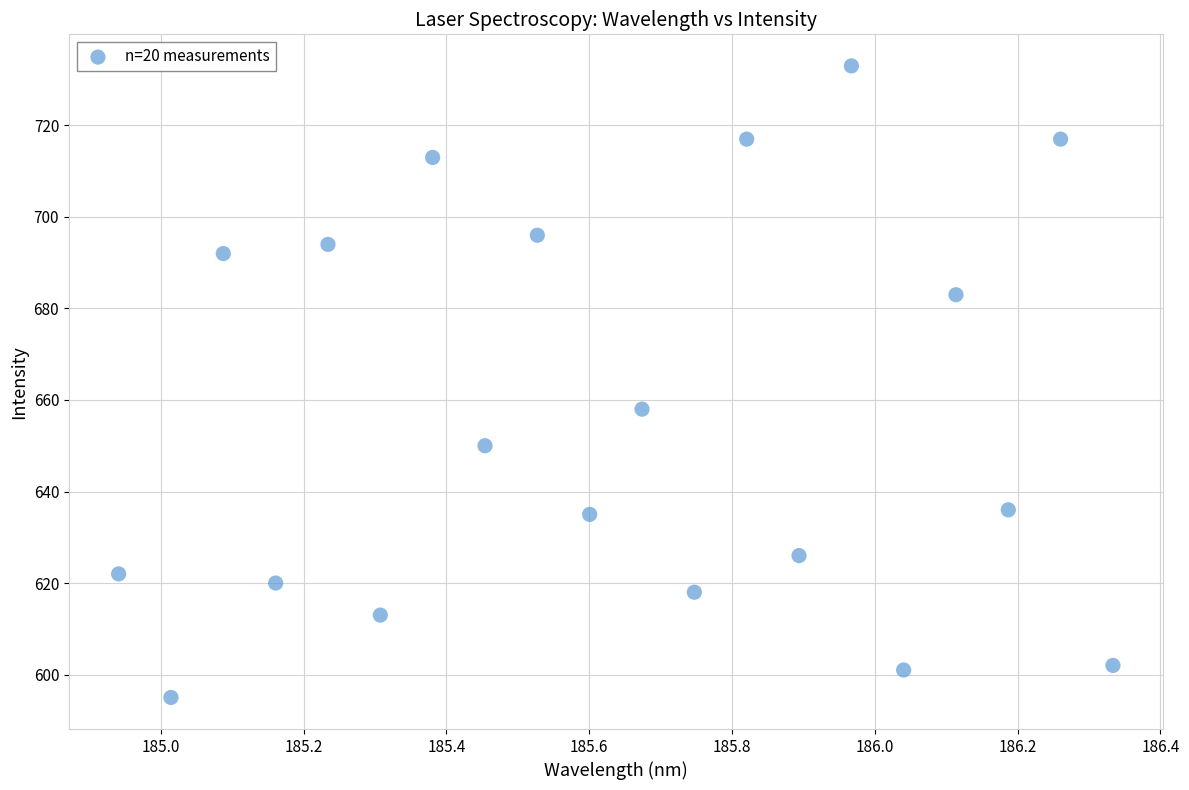

What is the range of Y values (max minus min)?

138